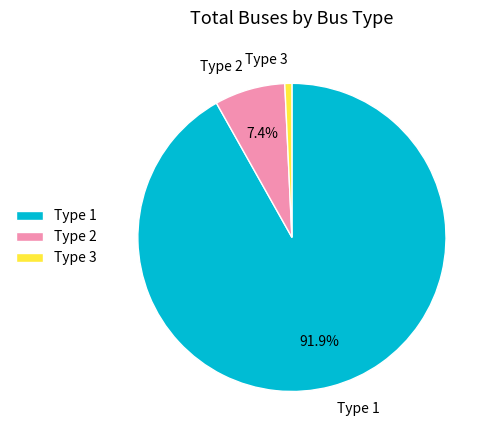

Which has a higher value, Type 1 or Type 2?

Type 1